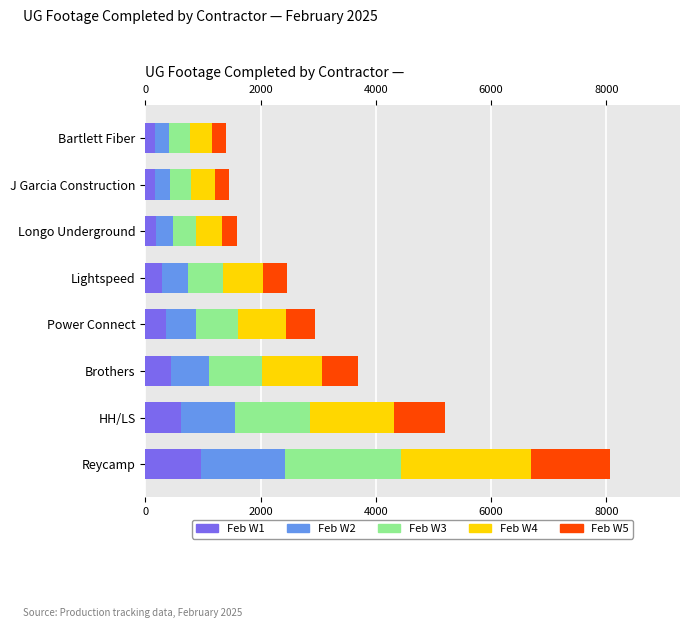

How many bars are there in each group?

5